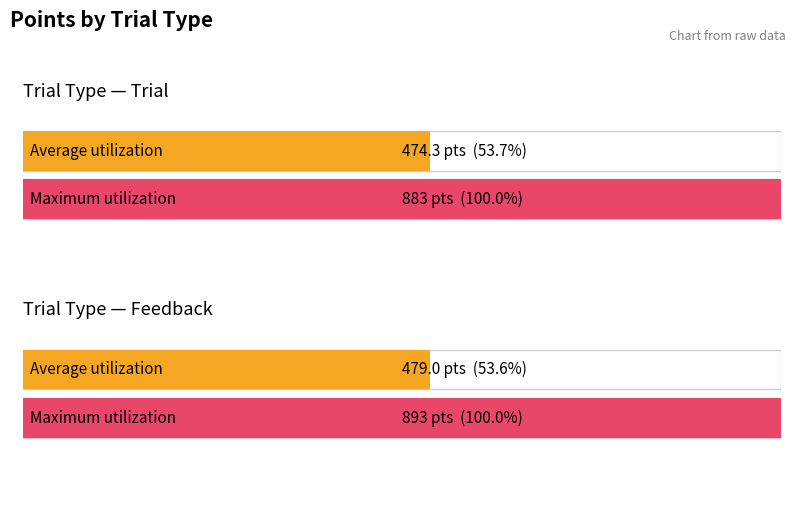

Which category has the highest value in the Average utilization series?

feedback